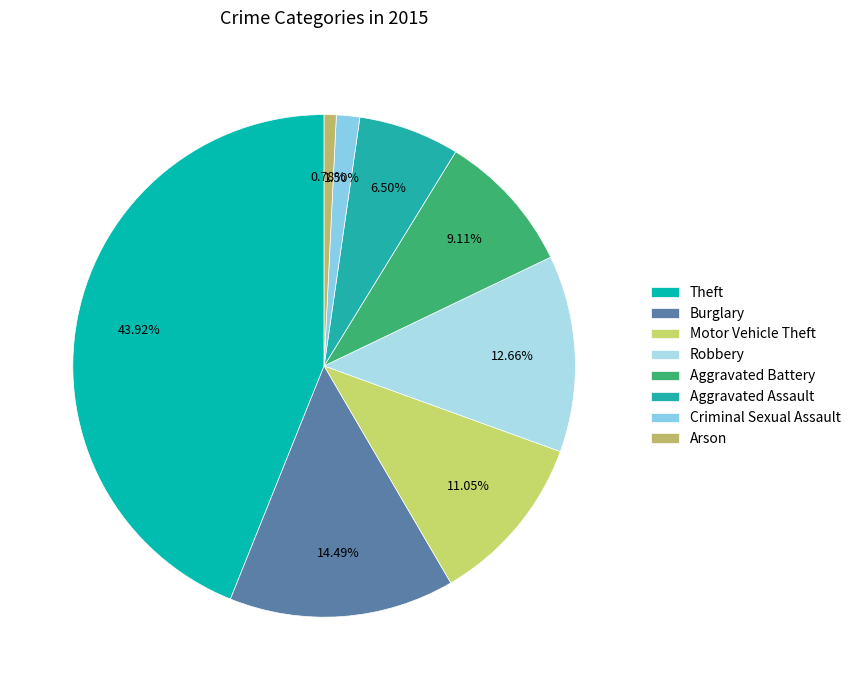

To the nearest percent, what is the difference between the largest and smallest slice percentages?

43%